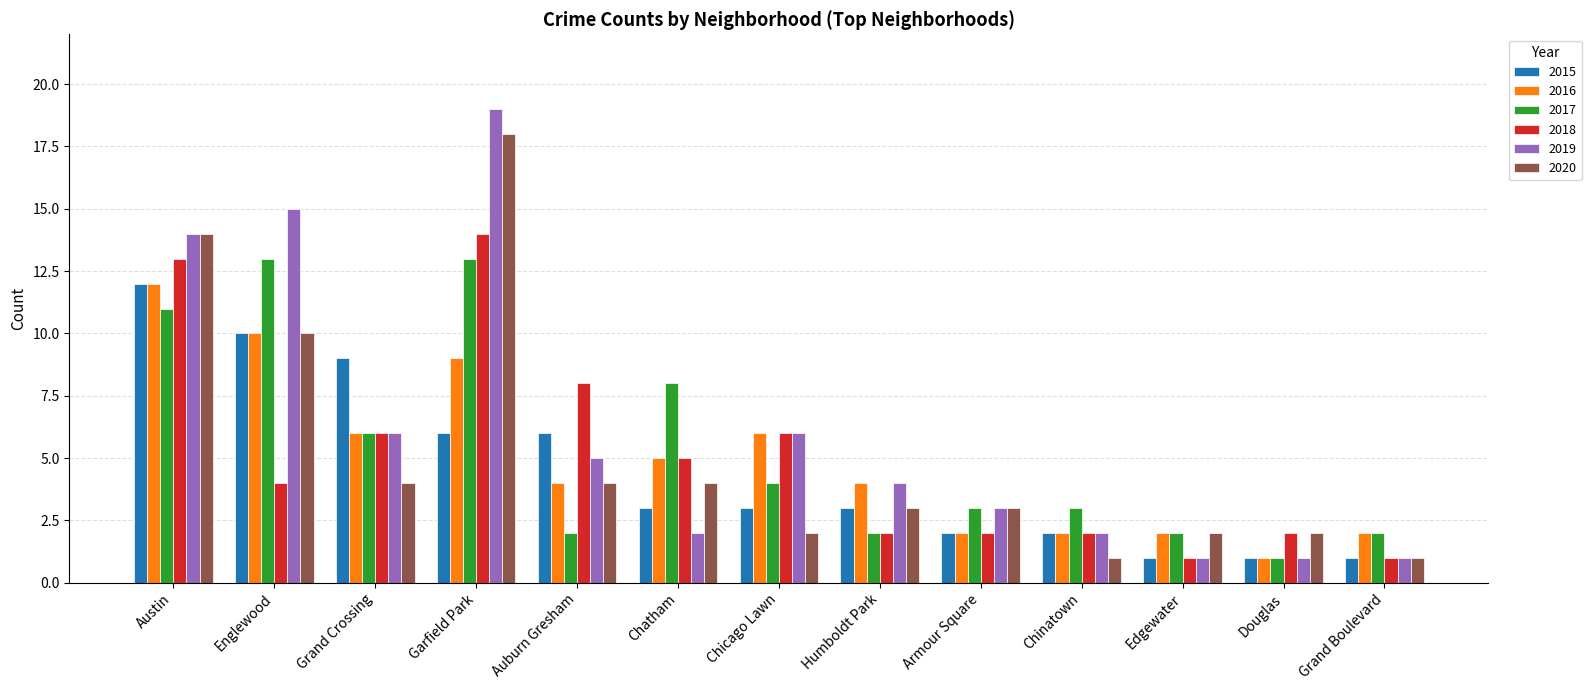

How many bars are there in total?

78